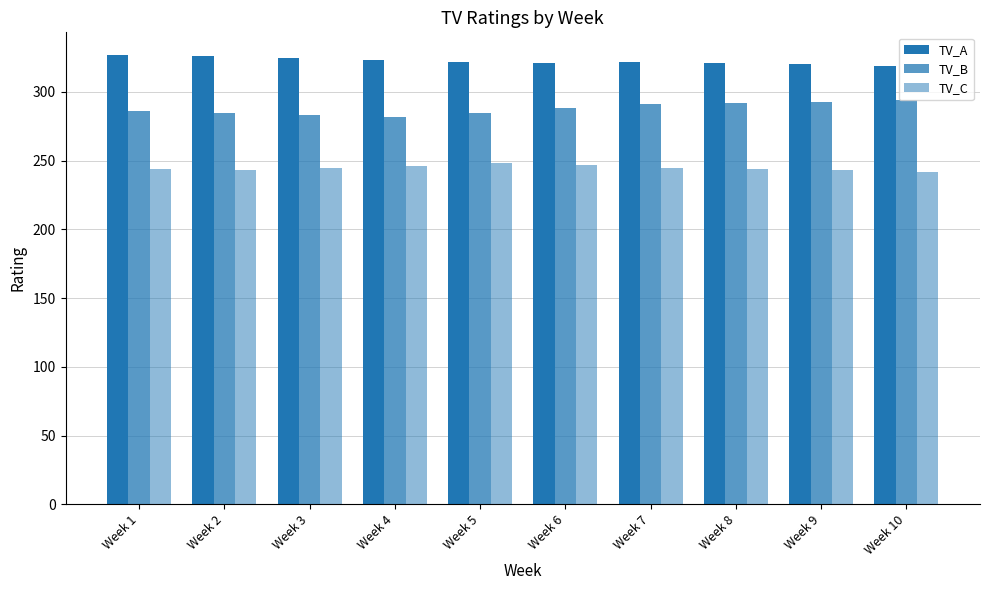

True or false: TV_A has a value of 325 at Week 3.

True